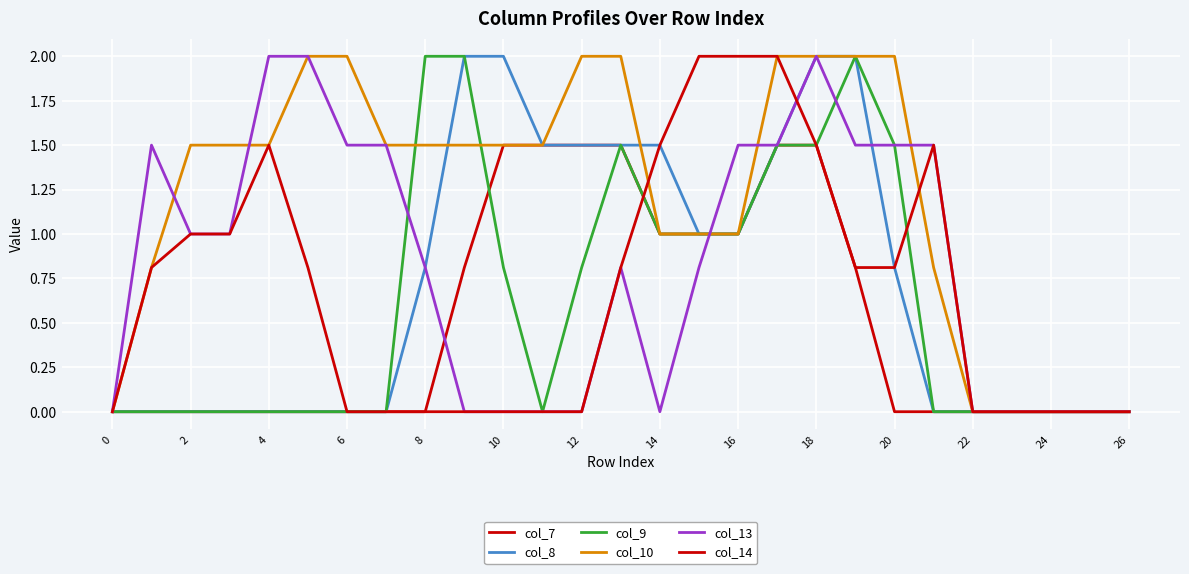

How many lines are shown in the chart?

6